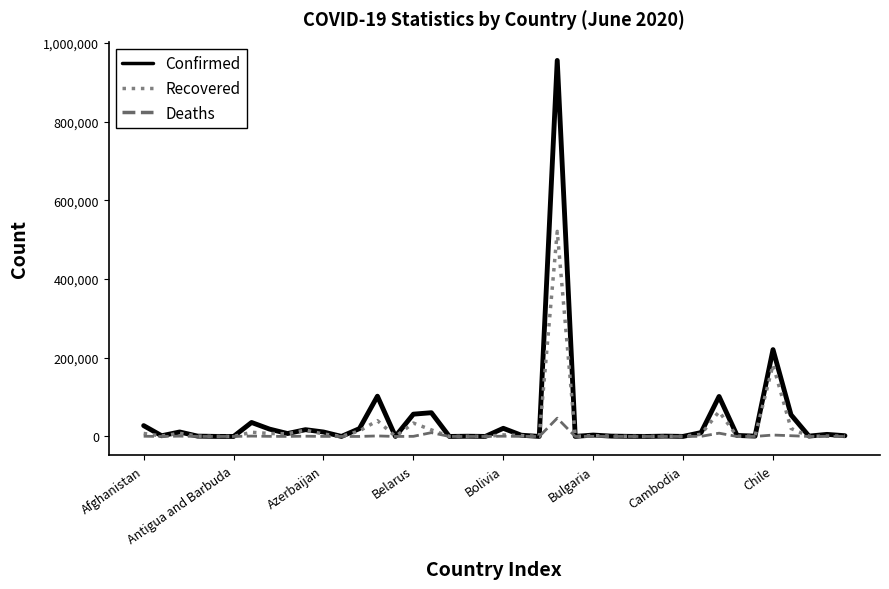

List the series in order of their peak value, lowest first.

Deaths, Recovered, Confirmed